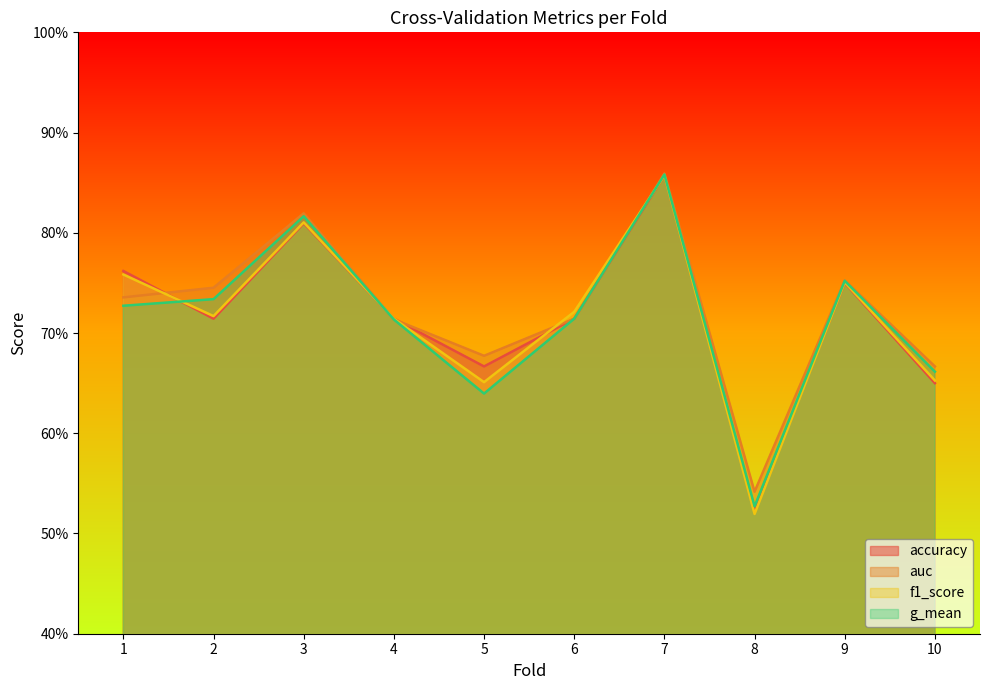

What is the highest value of the accuracy series?

0.9